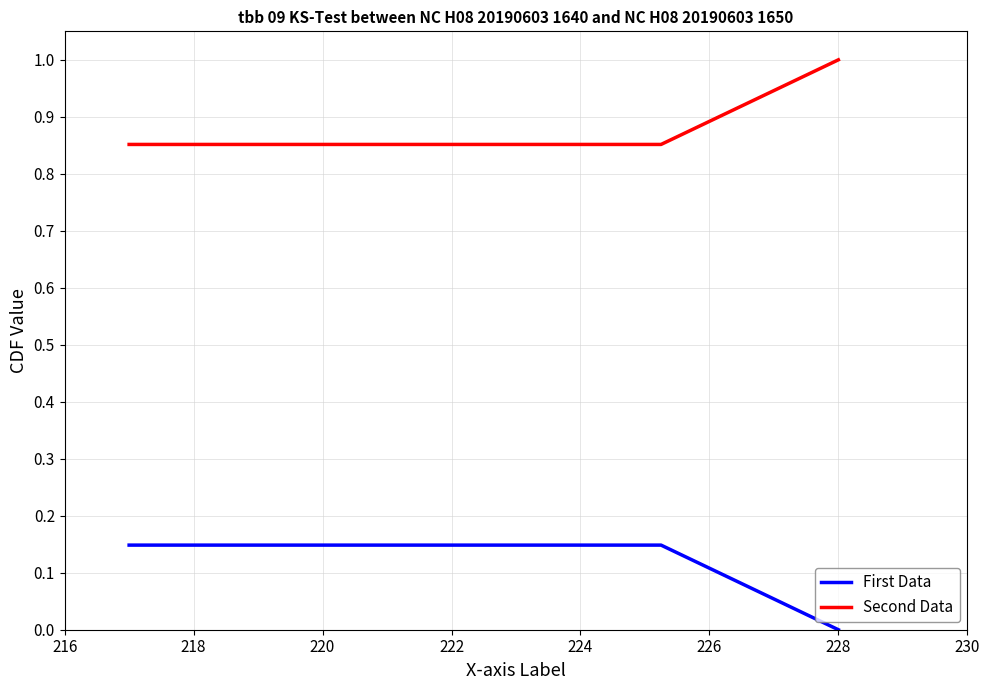

True or false: First Data and Second Data intersect in this chart.

False